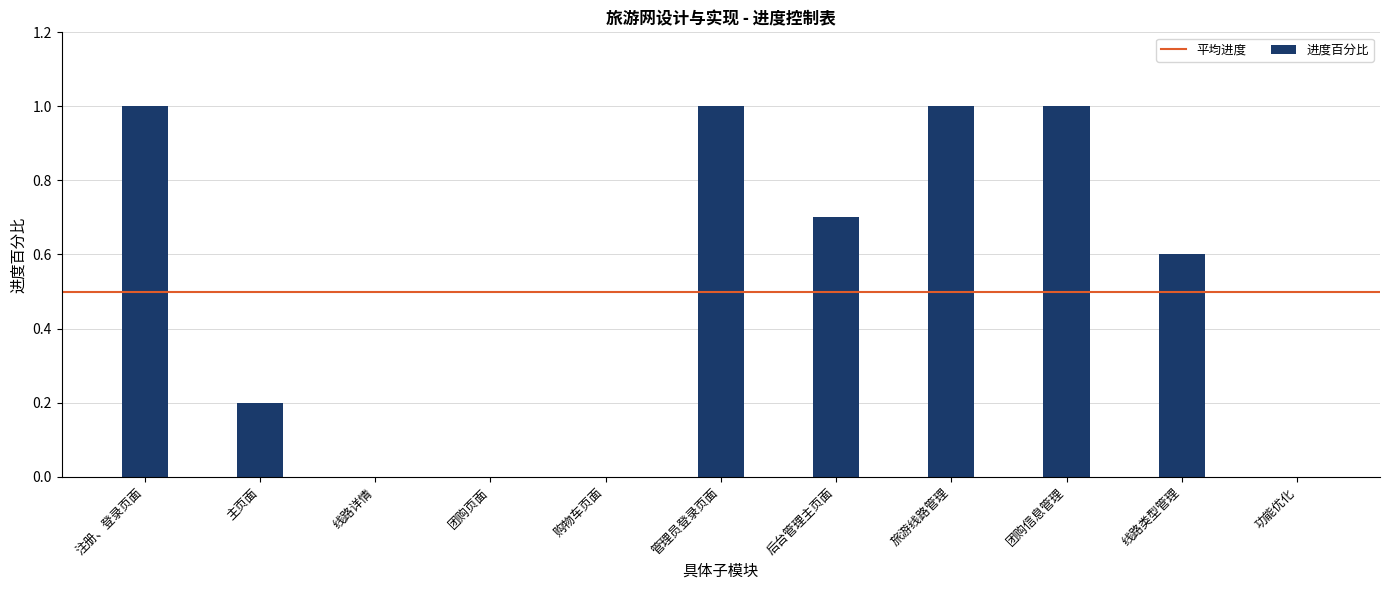

Between 注册、登录页面 and 线路类型管理, which is larger?

注册、登录页面